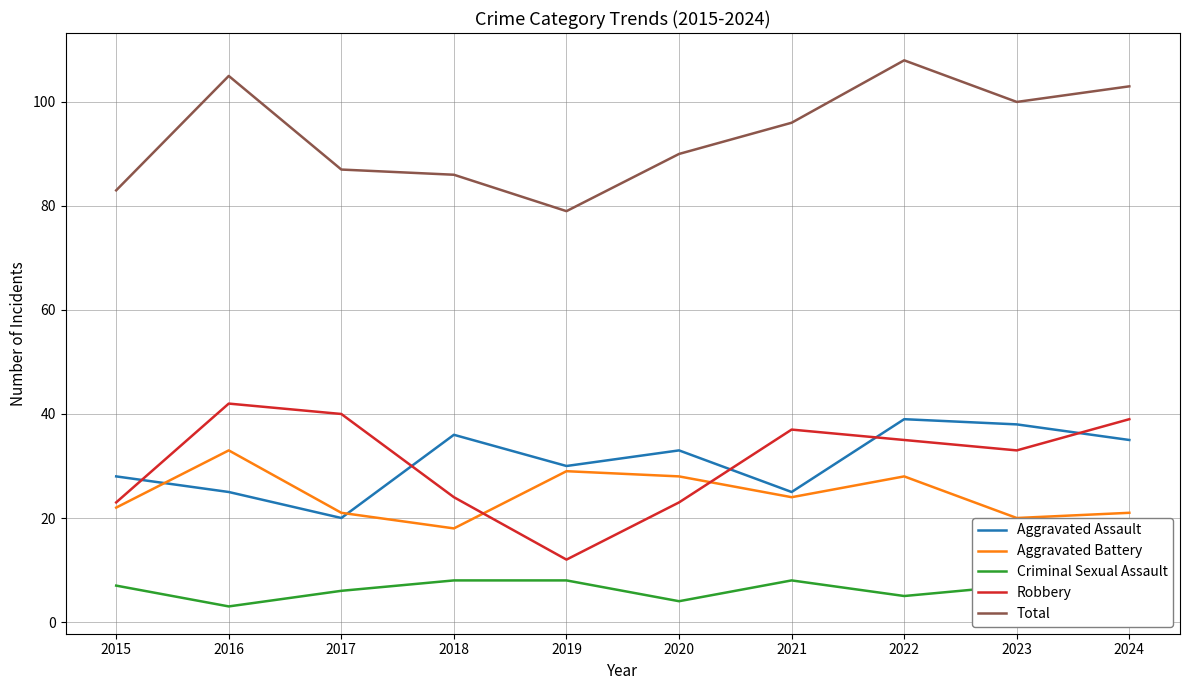

At which label is Robbery closest to 27?

2018